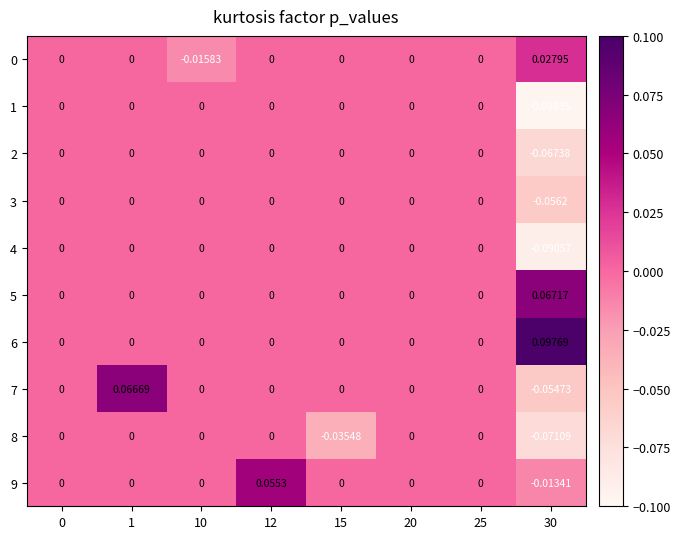

Is the value of 4 at 30 greater than the value of 8 at 20?

No